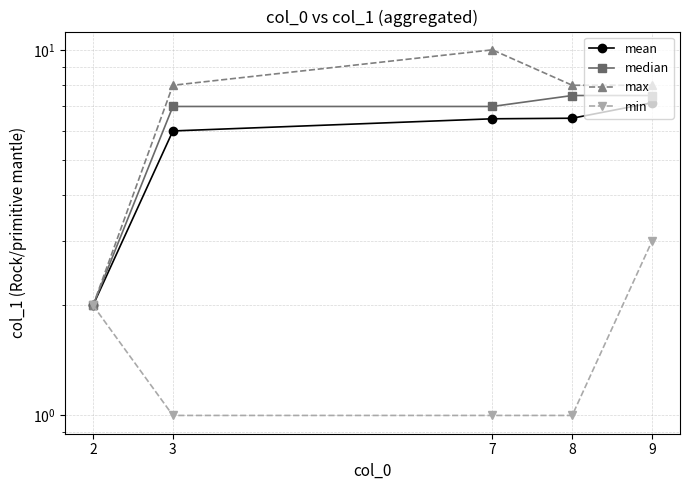

Reading right to left, what are all the values shown in this chart?

mean: 7.2	6.5	6.5	6.0	2.0
median: 7.5	7.5	7.0	7.0	2.0
max: 8.0	8.0	10.0	8.0	2.0
min: 3.0	1.0	1.0	1.0	2.0